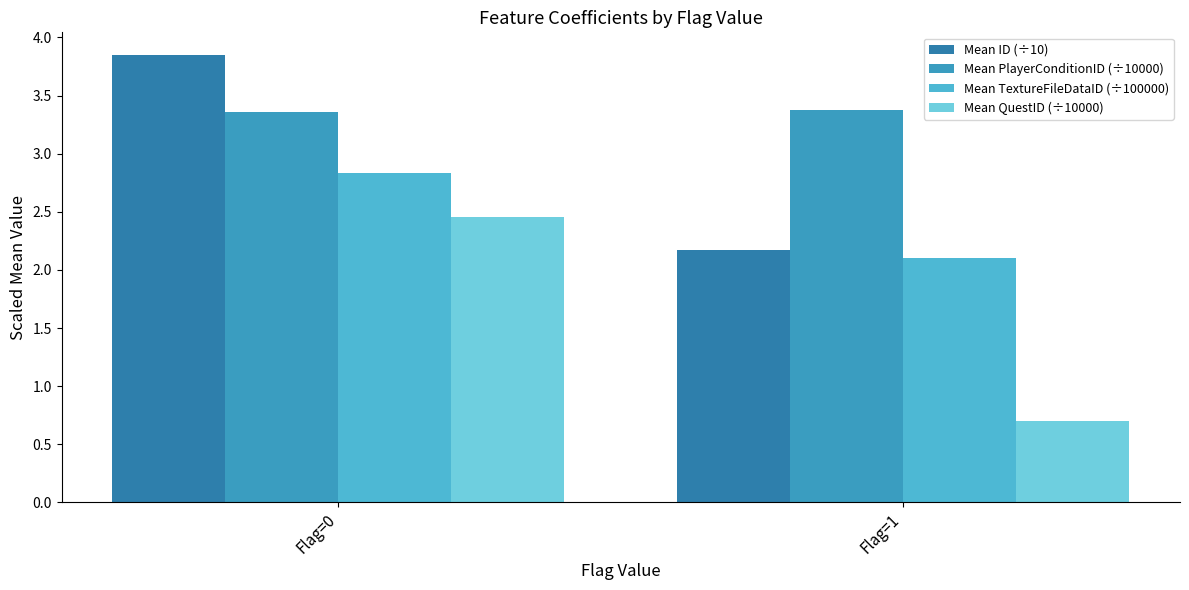

What is the maximum value shown in the chart?

3.9